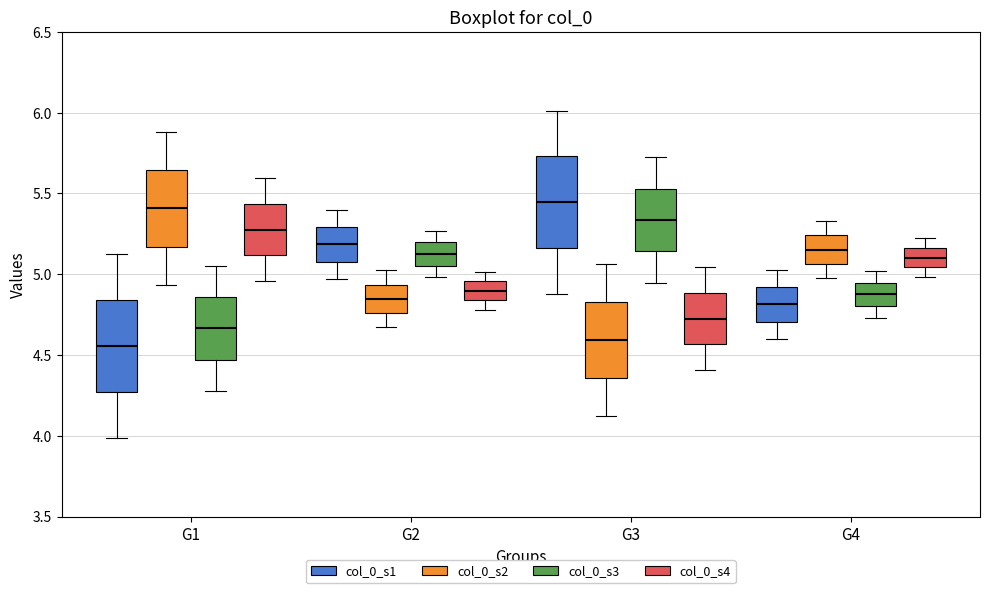

Where does the lower whisker of the box for G2 (col_0_s2) end on the y-axis? The values are not printed on the chart, so give them approximately, as read against the axis.

4.65